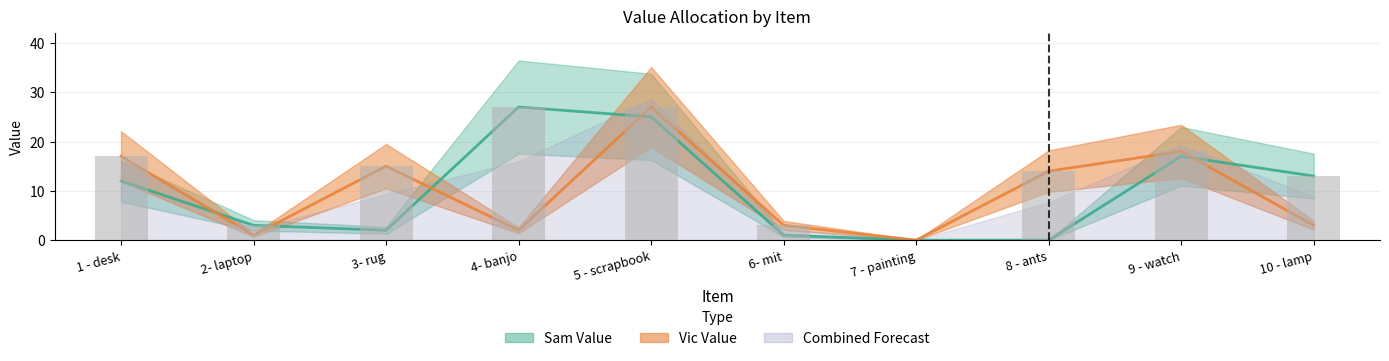

At which label does Vic Value reach its peak?

5 - scrapbook